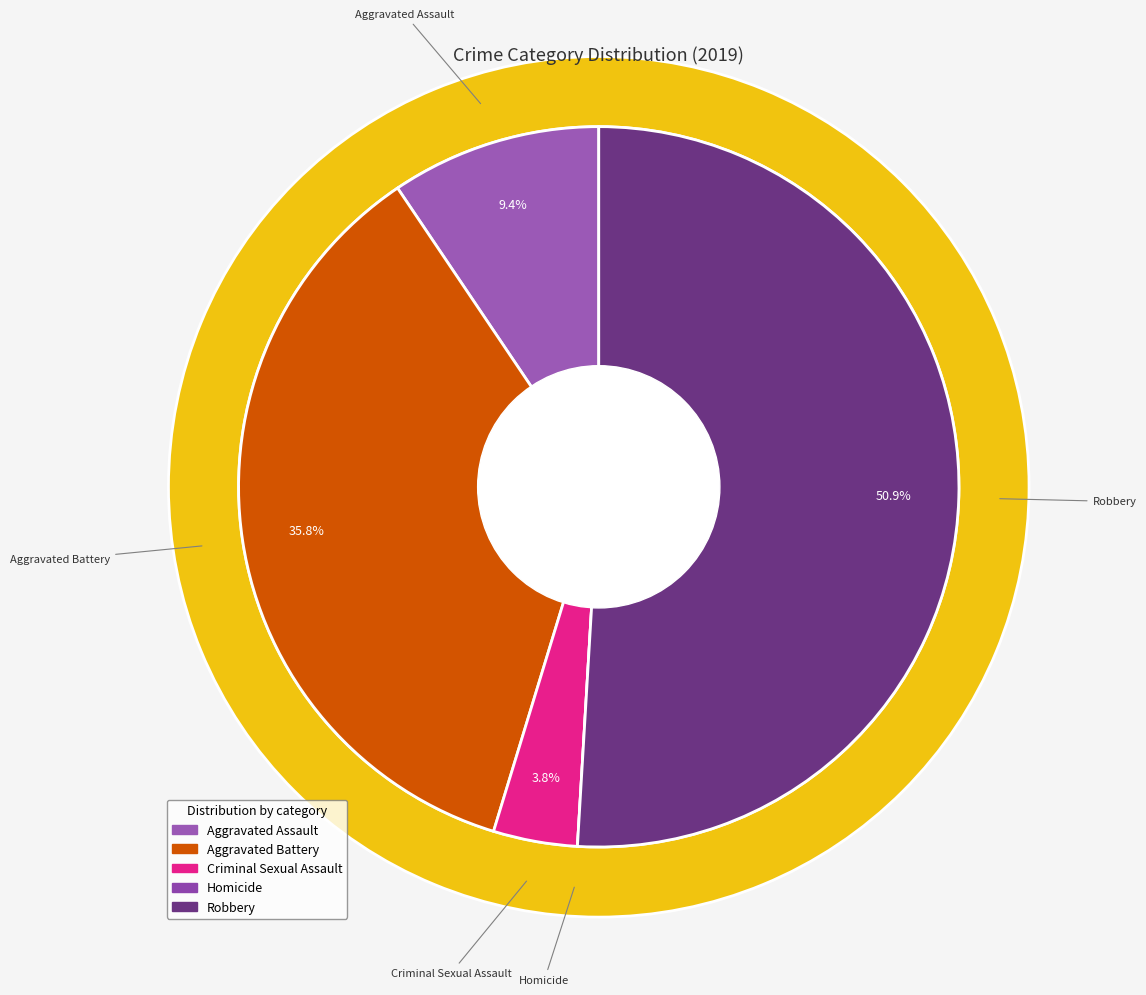

To the nearest percent, what percentage of the pie is Criminal Sexual Assault?

4%